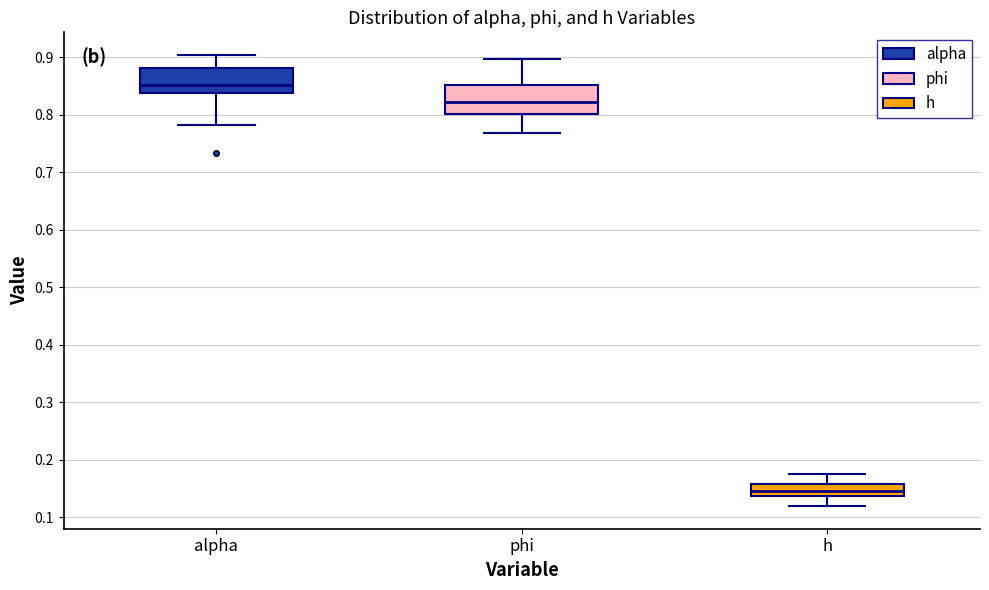

Where does the upper whisker of the box for h end on the y-axis? The values are not printed on the chart, so give them approximately, as read against the axis.

0.18